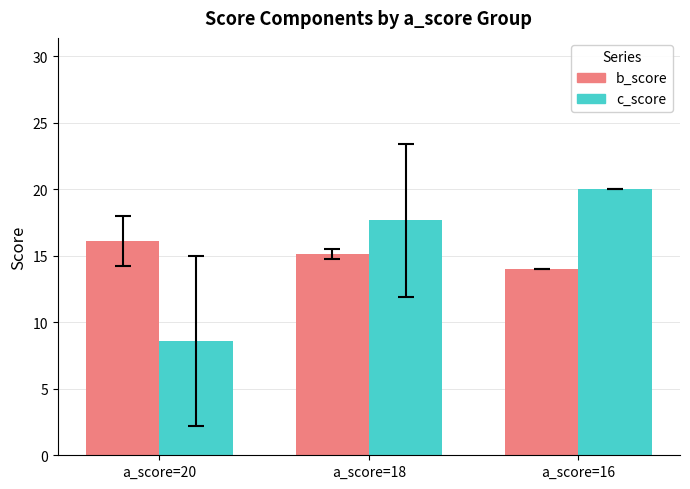

What is the approximate value of b_score at a_score=16?

14.0